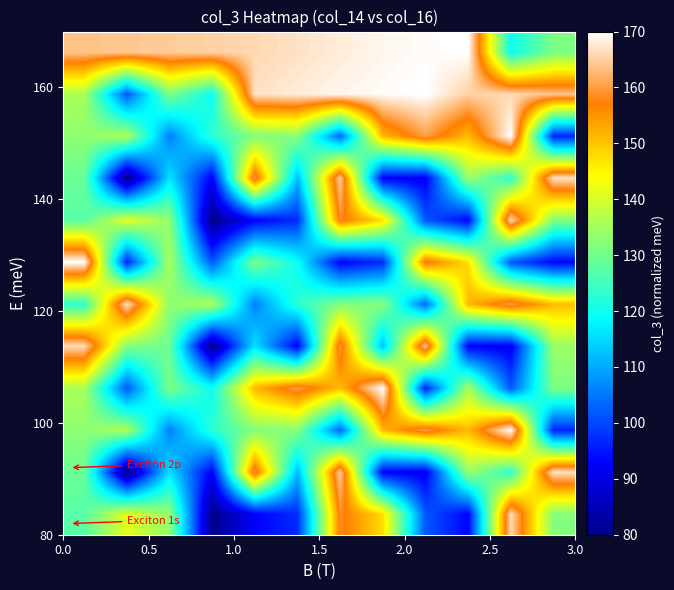

Count the number of categories in the chart.

12